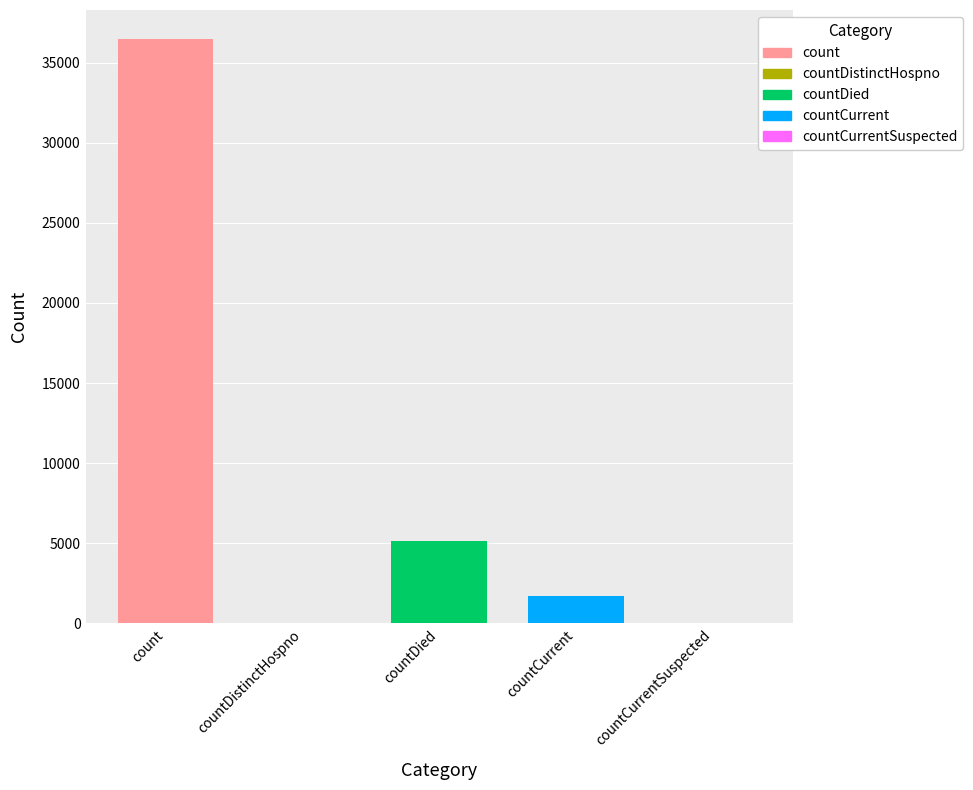

Approximately how many times larger is the value at countDied compared to count?

0.1